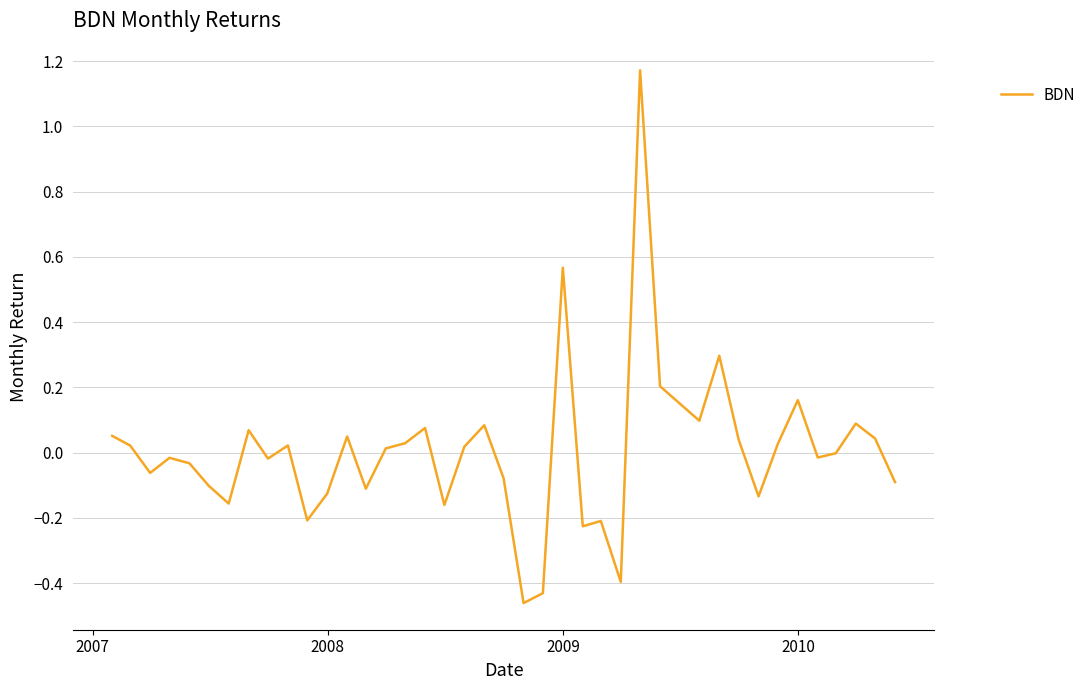

True or false: the data has more than 2 interior local peaks.

True